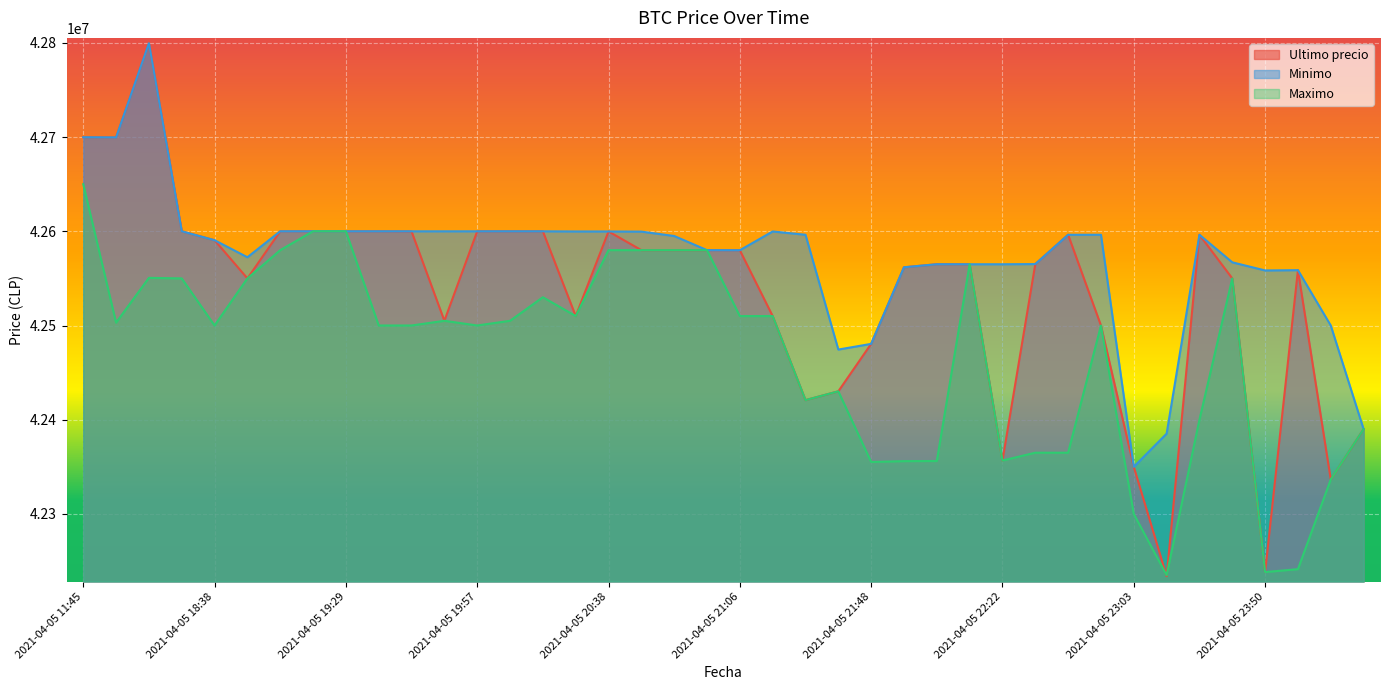

Rank the series at 2021-04-05 20:38 from highest to lowest value.

Ultimo precio, Minimo, Maximo